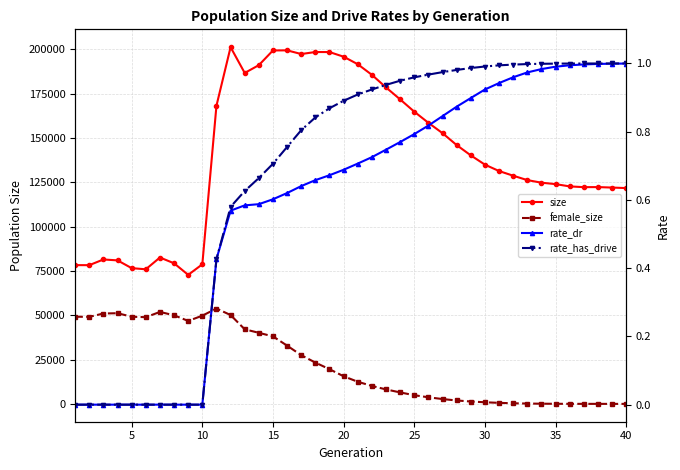

How many distinct data groups are displayed?

4